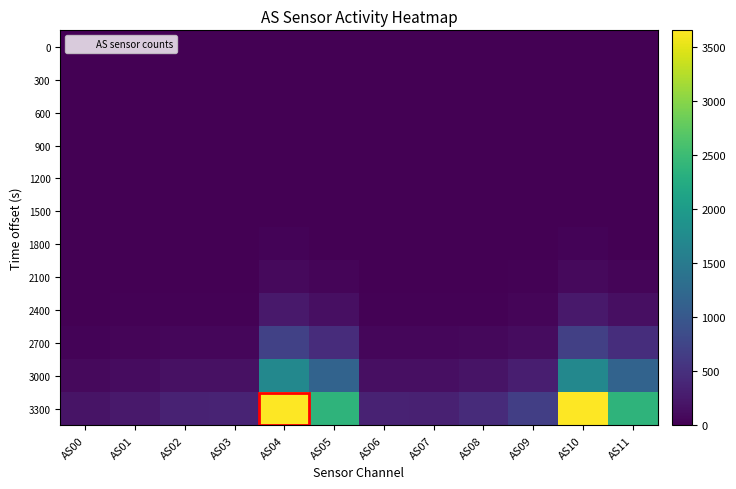

List the series in order of their peak value, lowest first.

0, 300, 600, 900, 1200, 1500, 1800, 2100, 2400, 2700, 3000, 3300